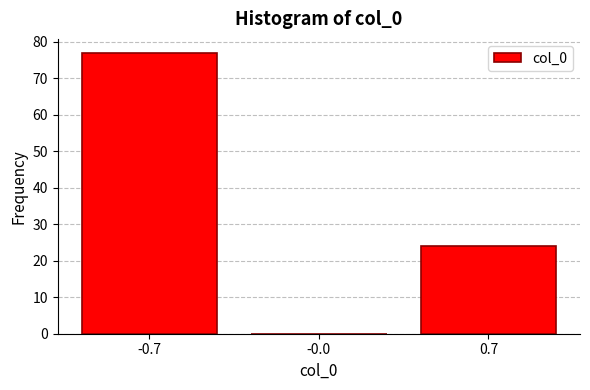

Reading left to right, extract all data points from this chart.

-0.7=77	-0.0=0	0.7=24